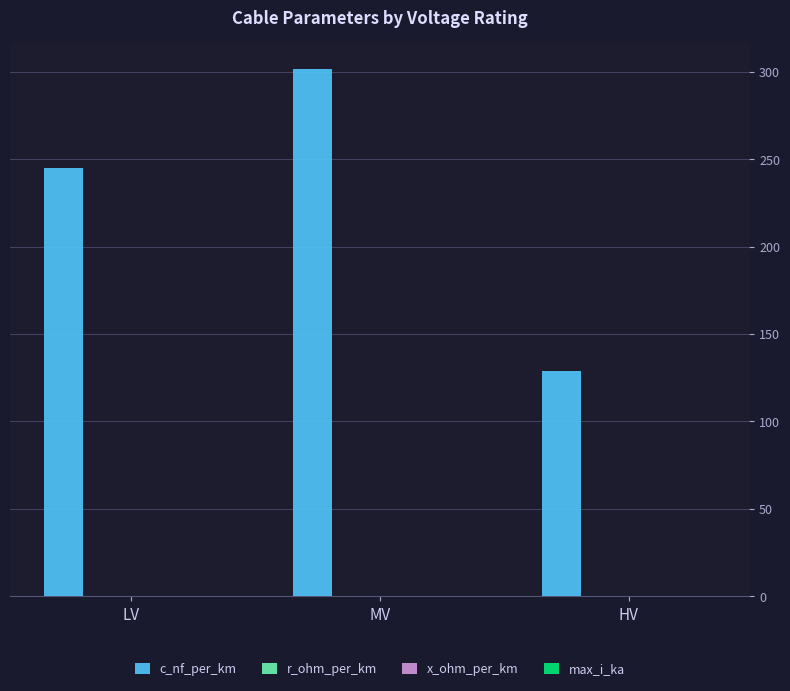

Which series changed the most between LV and HV?

c_nf_per_km